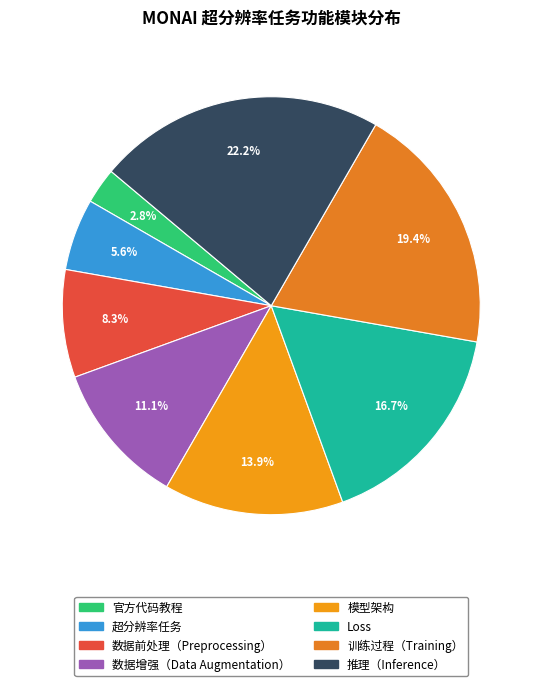

Rank the categories by value from highest to lowest.

推理（Inference）, 训练过程（Training）, Loss, 模型架构, 数据增强（Data Augmentation）, 数据前处理（Preprocessing）, 超分辨率任务, 官方代码教程